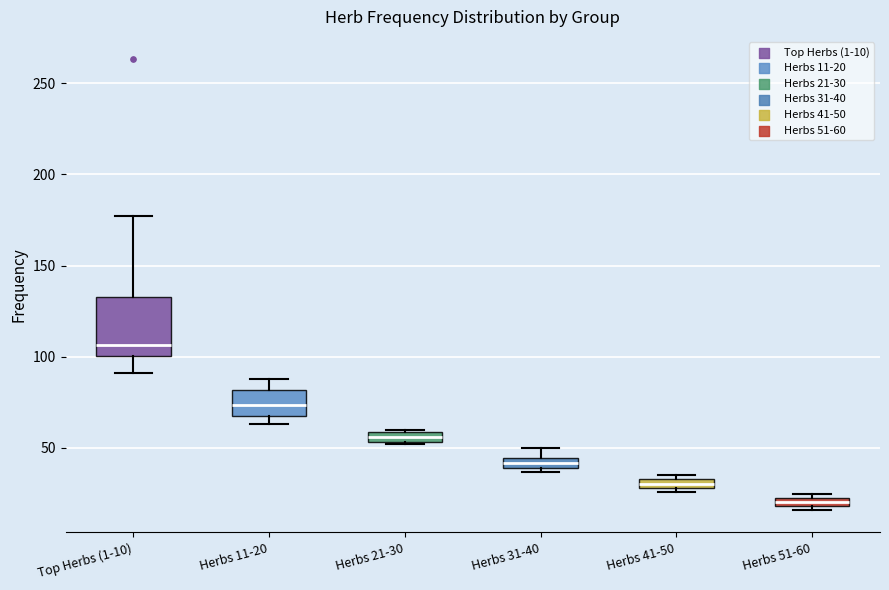

Where is the lower edge of the box for Herbs 21-30 on the y-axis? The values are not printed on the chart, so give them approximately, as read against the axis.

55